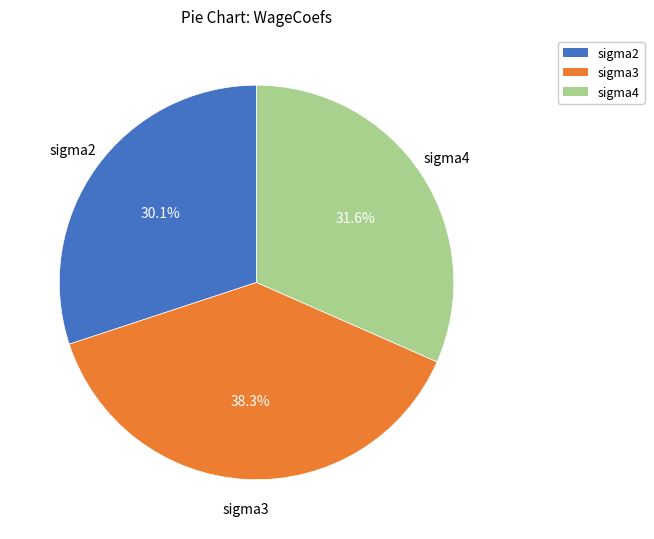

Between sigma3 and sigma2, which is larger?

sigma3